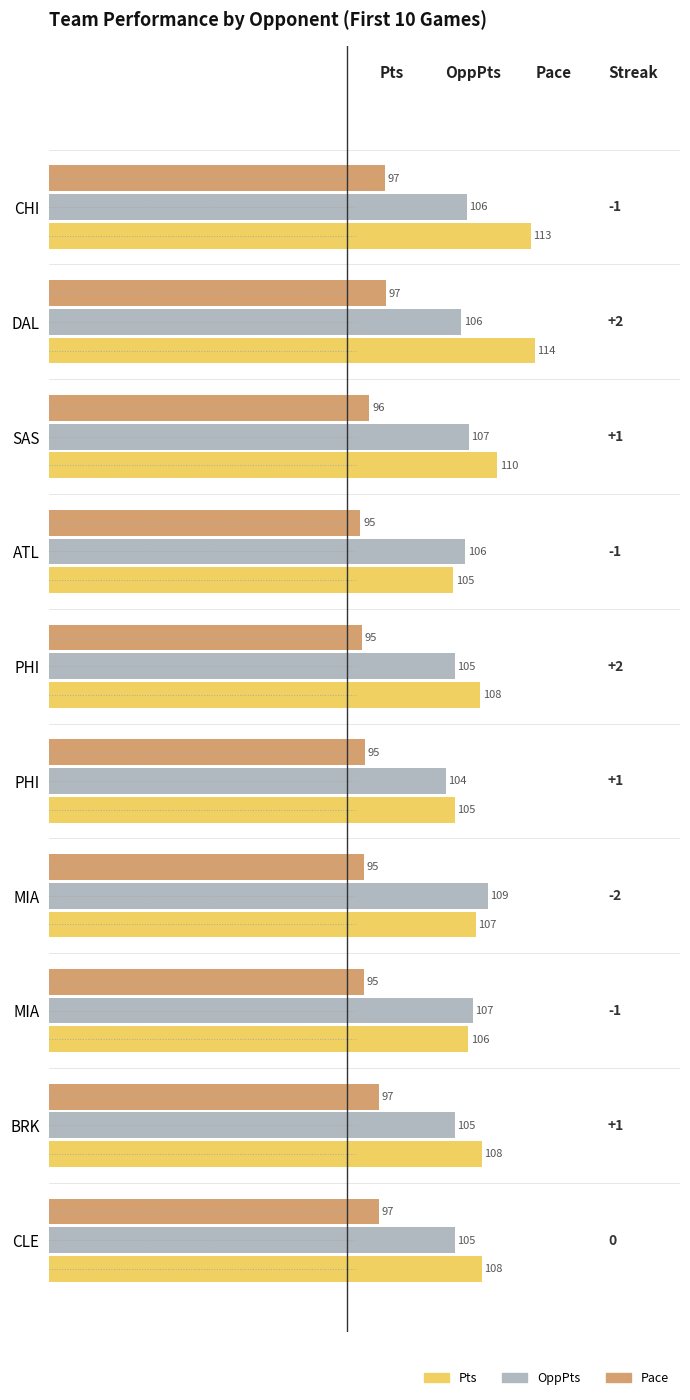

What are all the series names shown in the legend?

Pts, OppPts, Pace